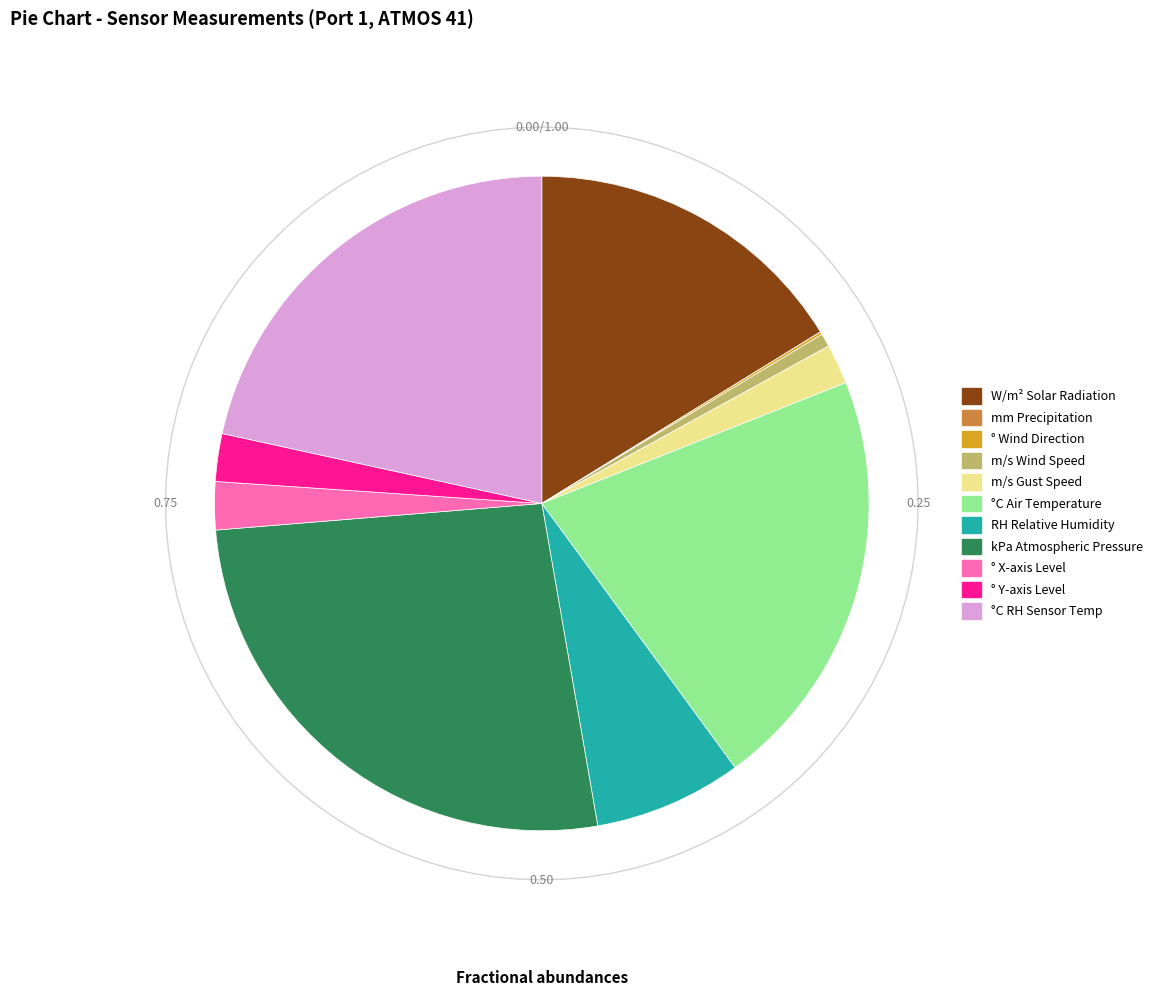

Which category has the smallest portion of the pie?

mm Precipitation